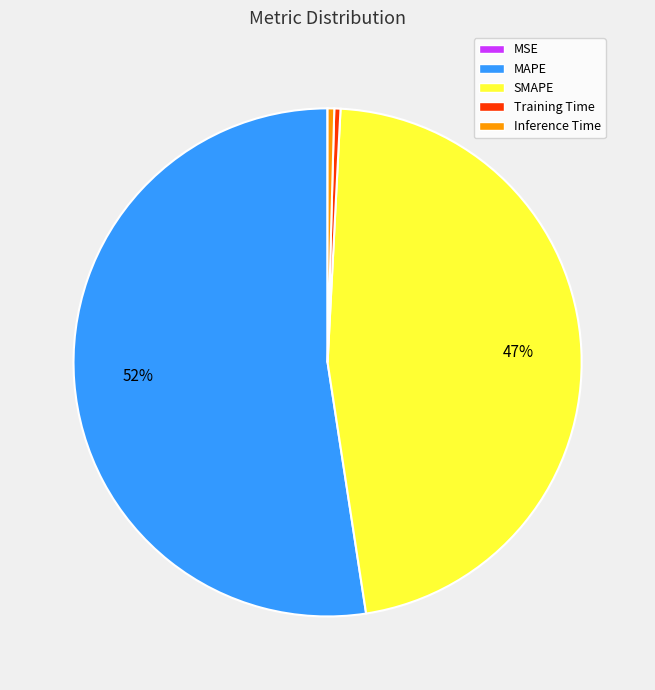

To the nearest percent, what is the combined percentage of Inference Time and SMAPE?

47%